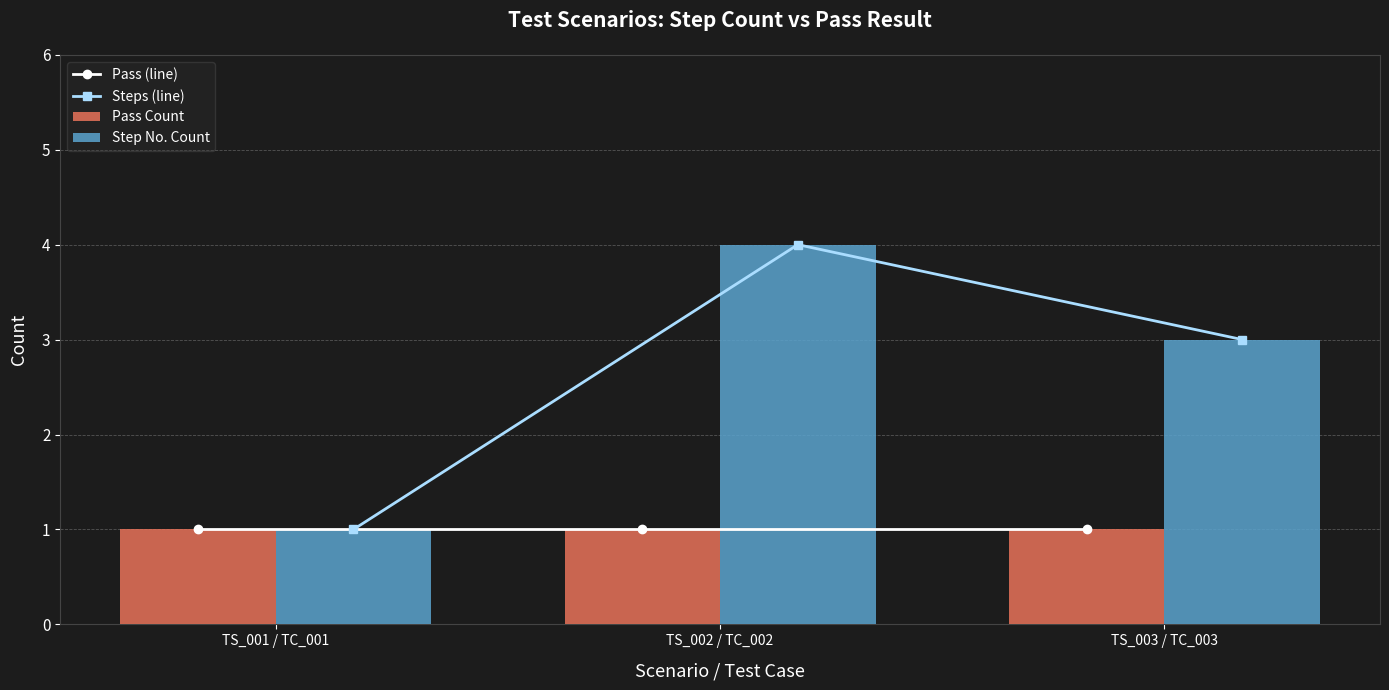

Which series has the largest total across all categories?

Steps (line)